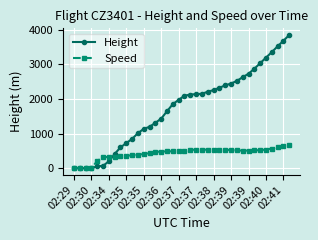

Which series has the largest range (max minus min)?

Height